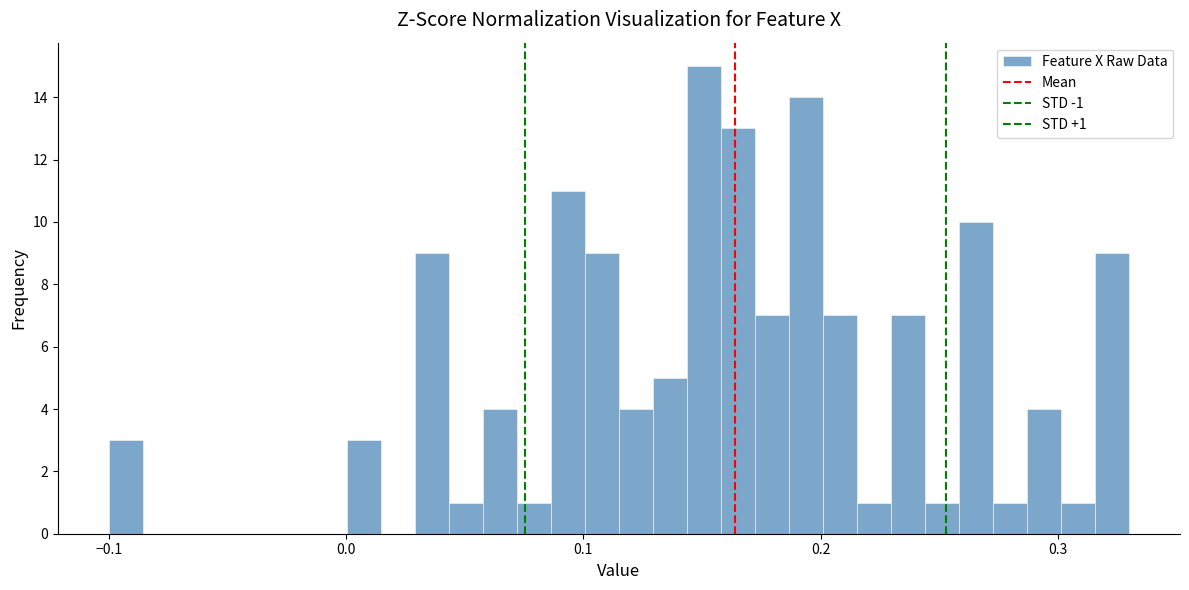

Read against the x-axis, roughly where is the centre of the tallest bar?

0.15